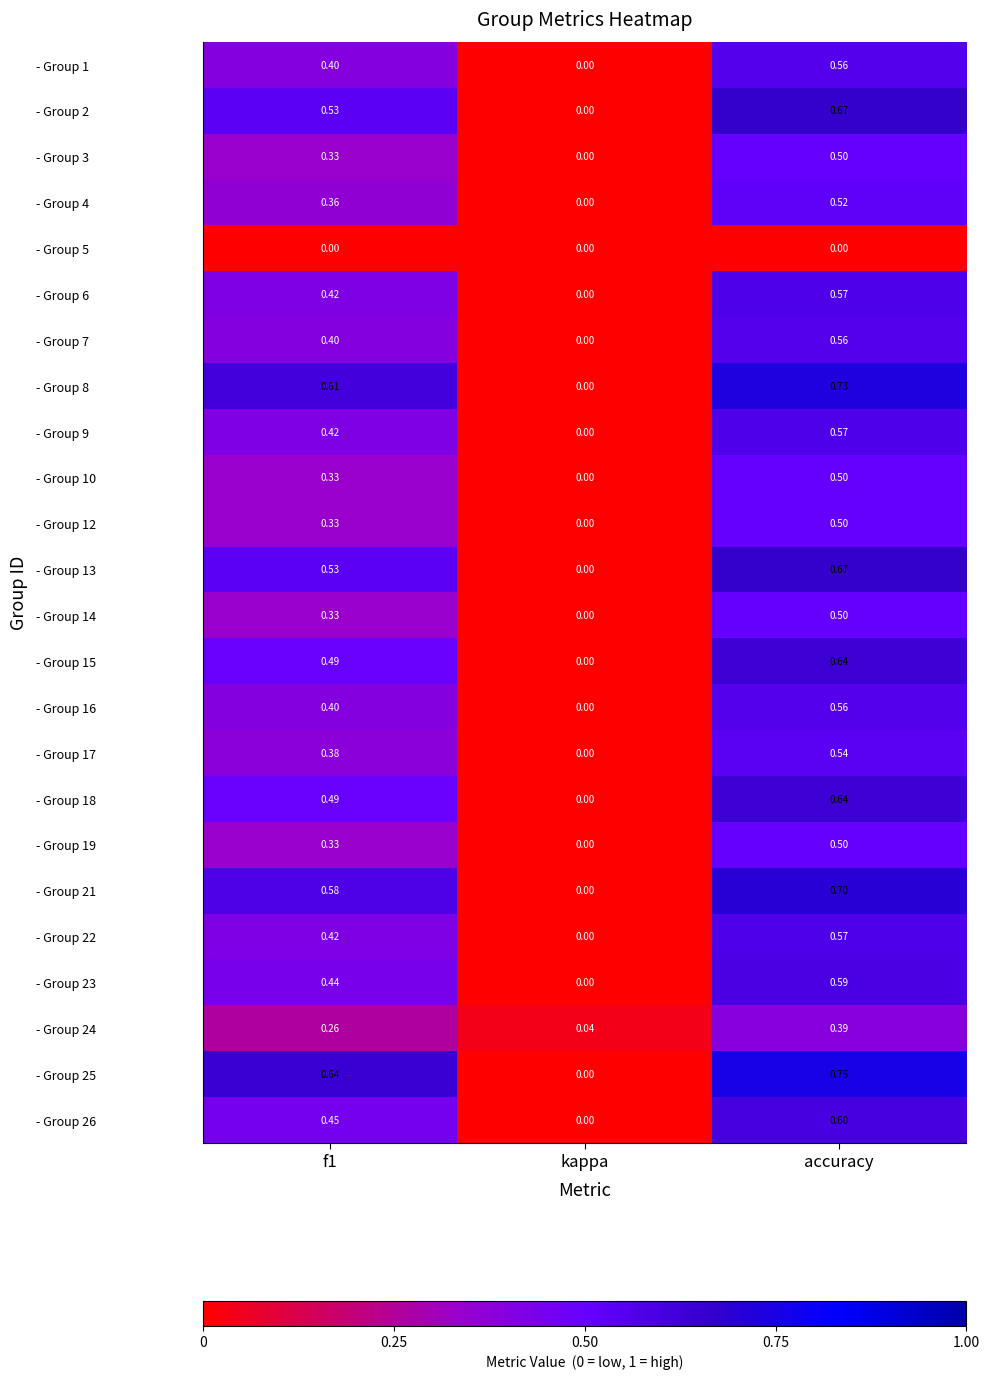

At how many categories does at least one series exceed 0?

3